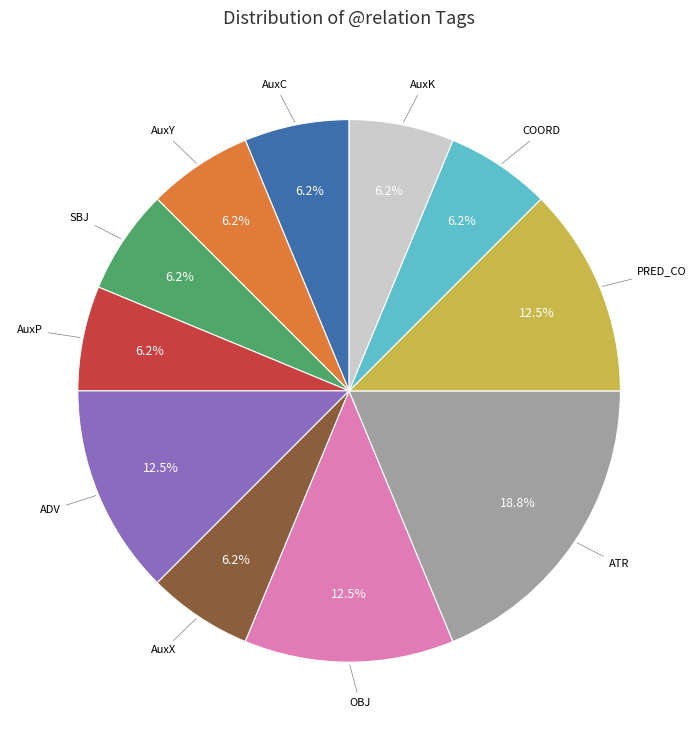

Is there any slice that represents more than half of the pie?

No